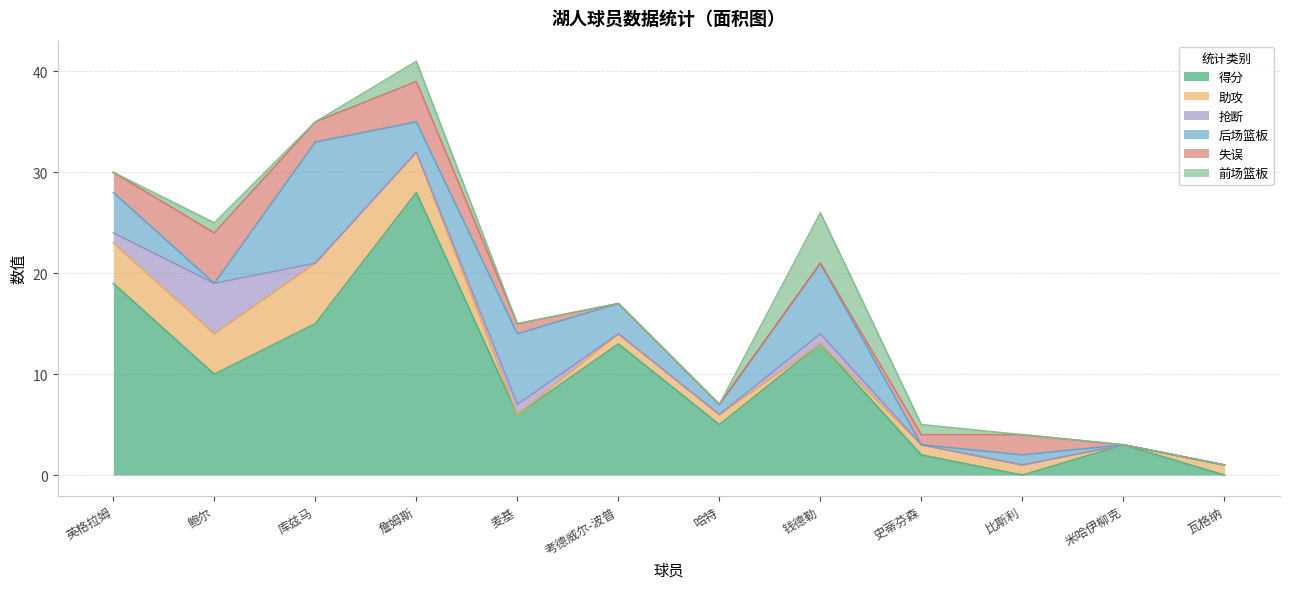

List the labels in order of 失误 value, smallest first.

考德威尔-波普, 哈特, 钱德勒, 米哈伊柳克, 瓦格纳, 麦基, 史蒂芬森, 英格拉姆, 库兹马, 比斯利, 詹姆斯, 鲍尔